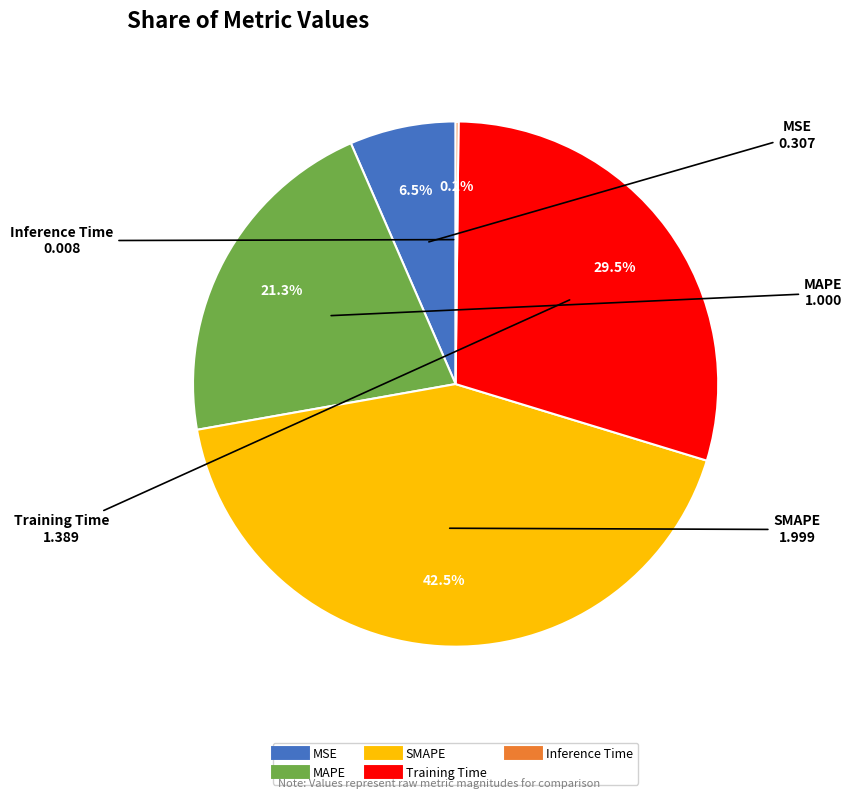

To the nearest percent, what is the average slice percentage?

20%